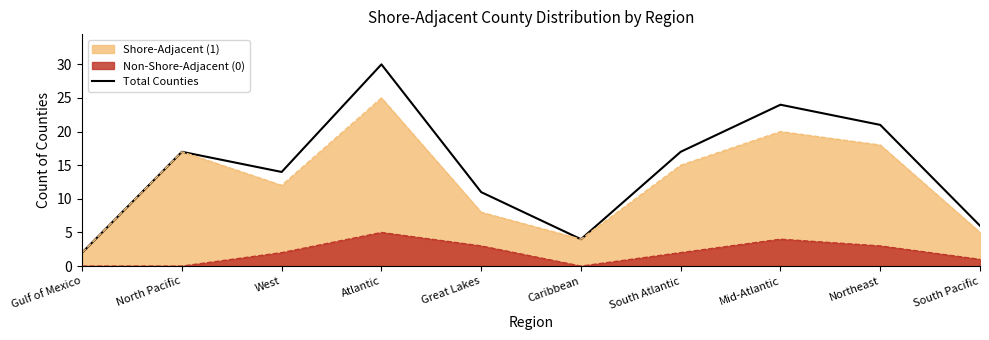

What value does the data have at South Pacific, to the nearest 5?

5